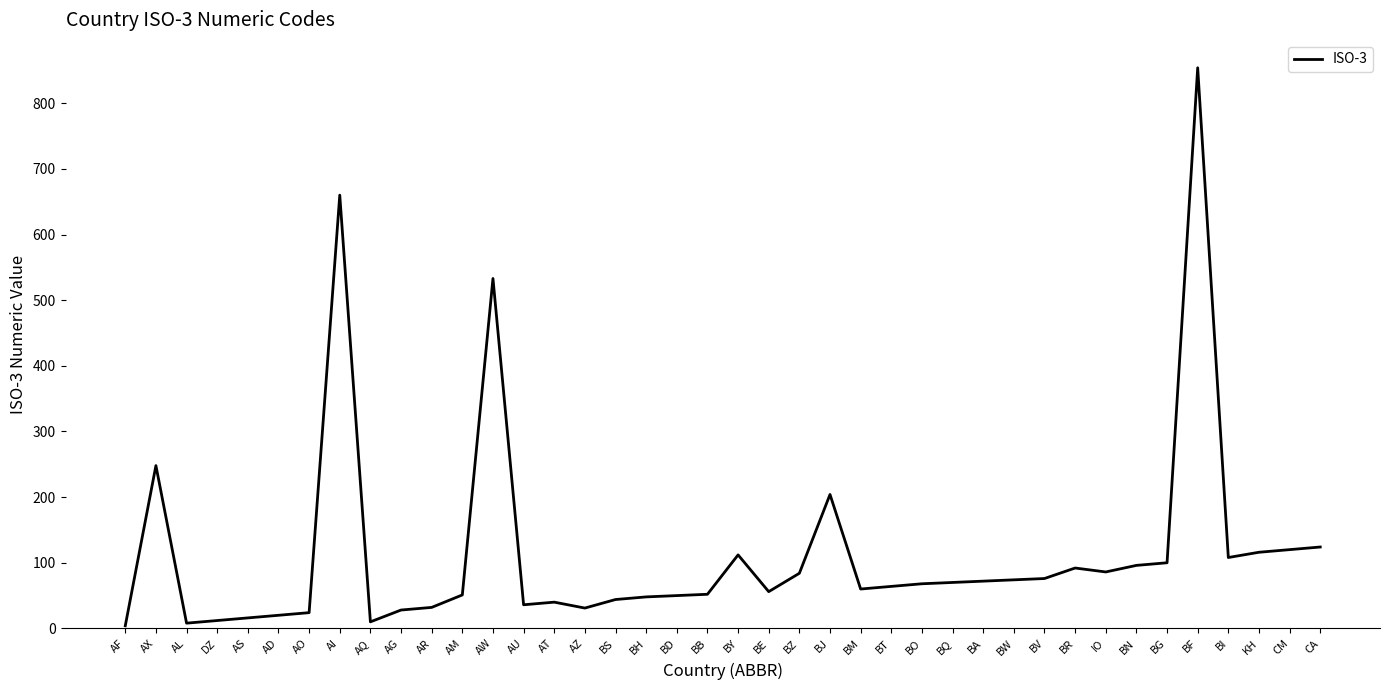

Where is the first local maximum?

AX